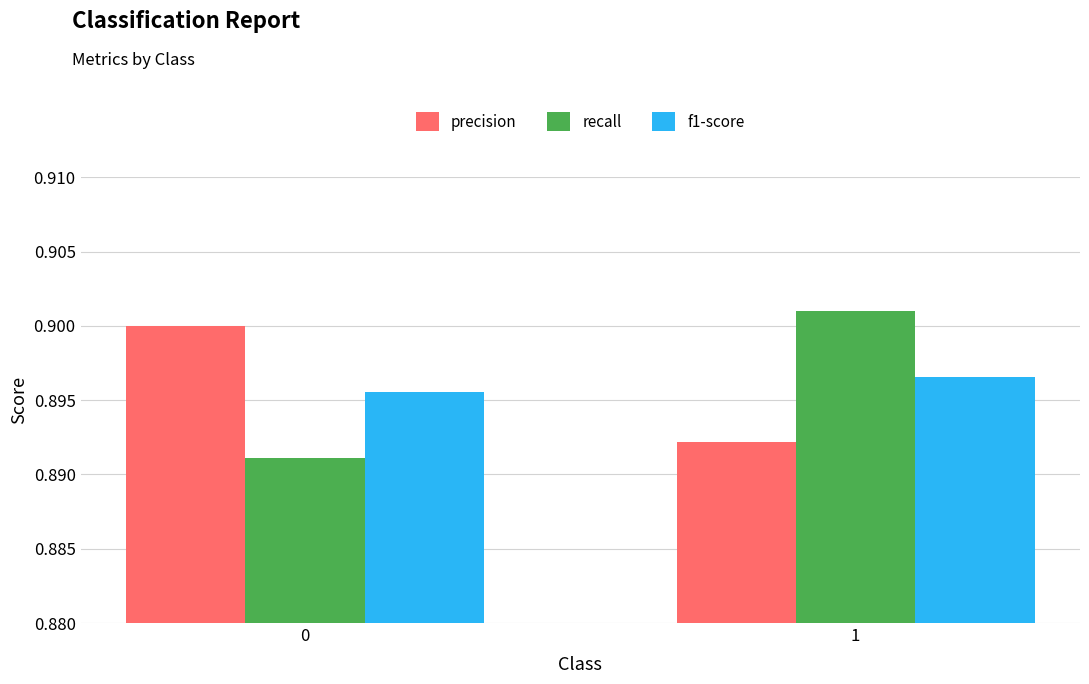

Which label corresponds to the largest value in the chart?

1